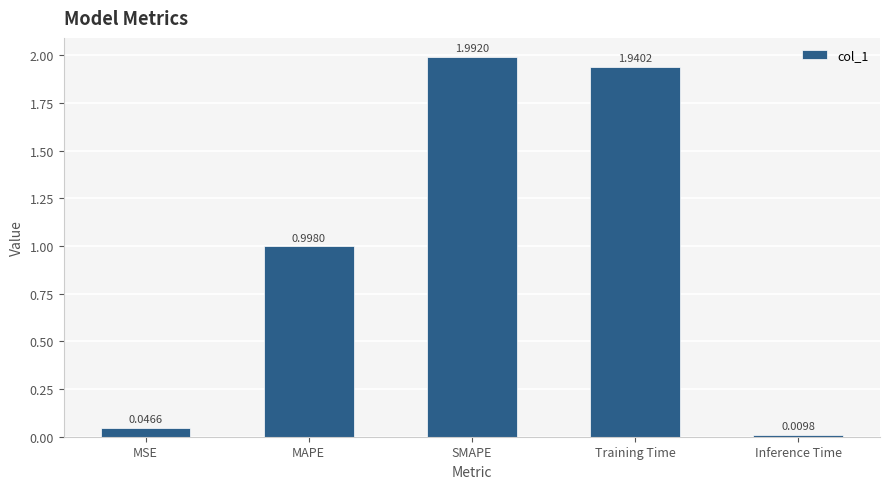

Which label corresponds to the largest value in the chart?

SMAPE